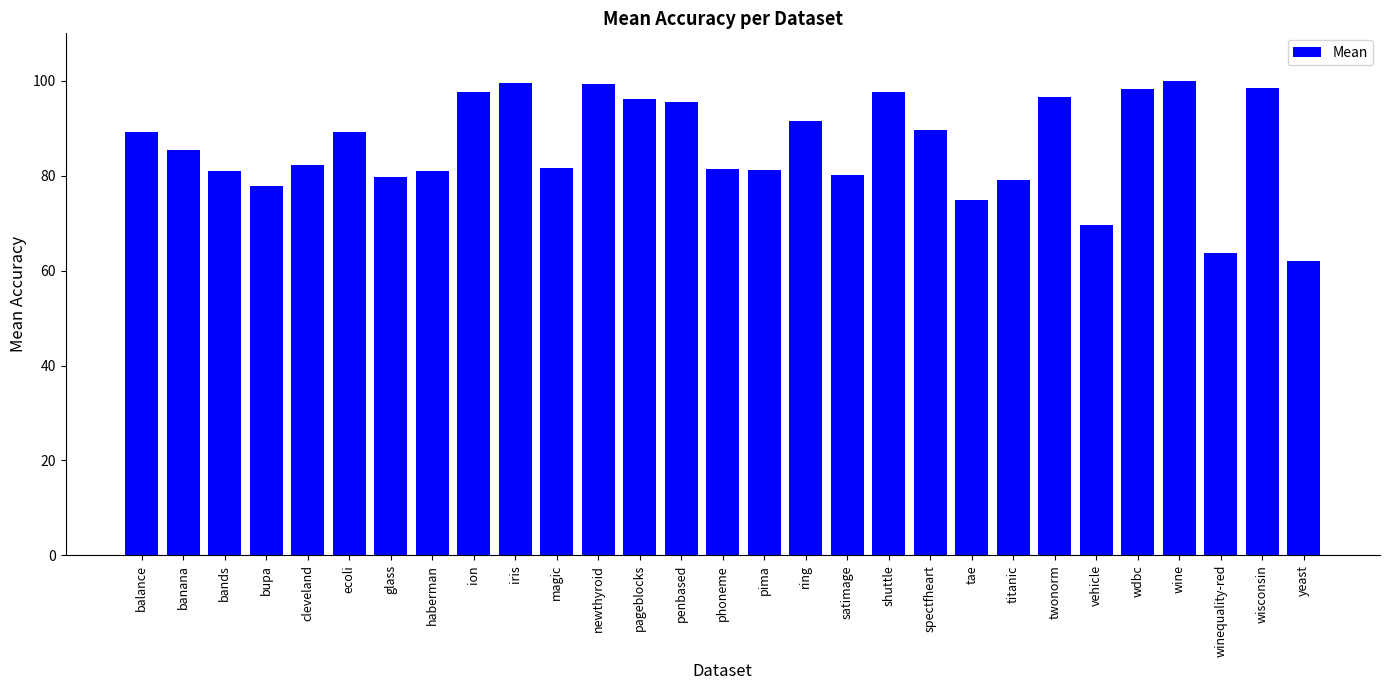

Count the number of data series in this chart.

1